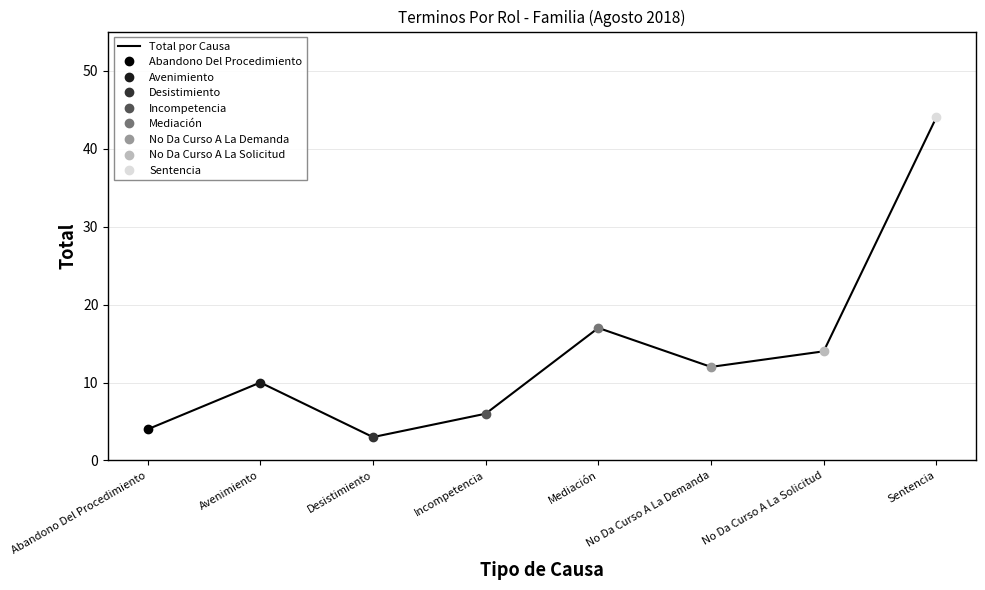

Reading right to left, transcribe all the data shown in this chart.

44	14	12	17	6	3	10	4